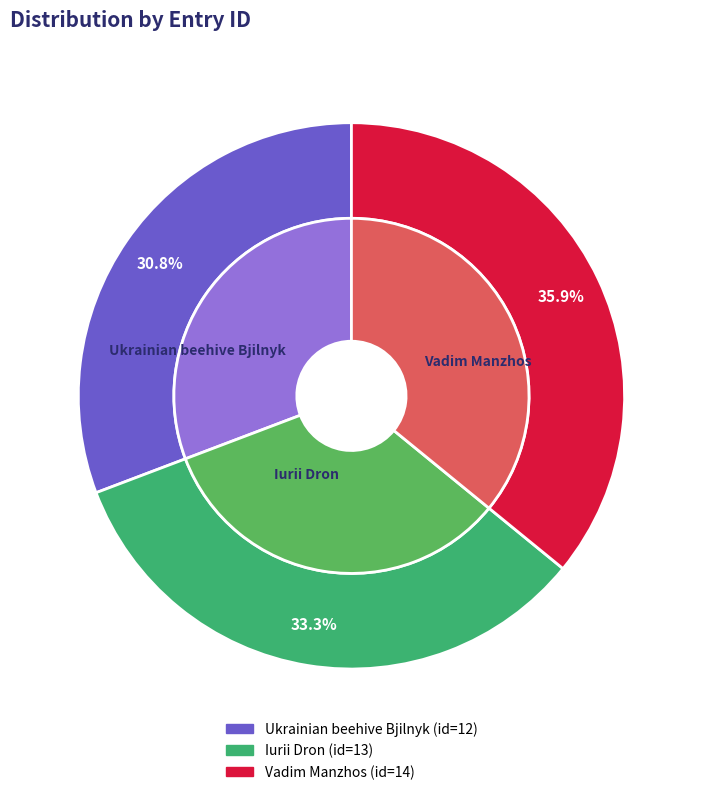

Approximately how many times larger is the value at Ukrainian beehive Bjilnyk compared to Vadim Manzhos?

0.9